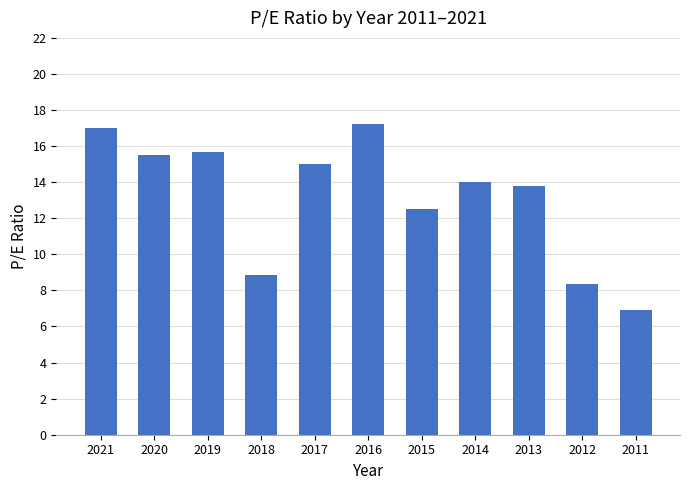

The value at 2021 is 17.0. True or false?

True